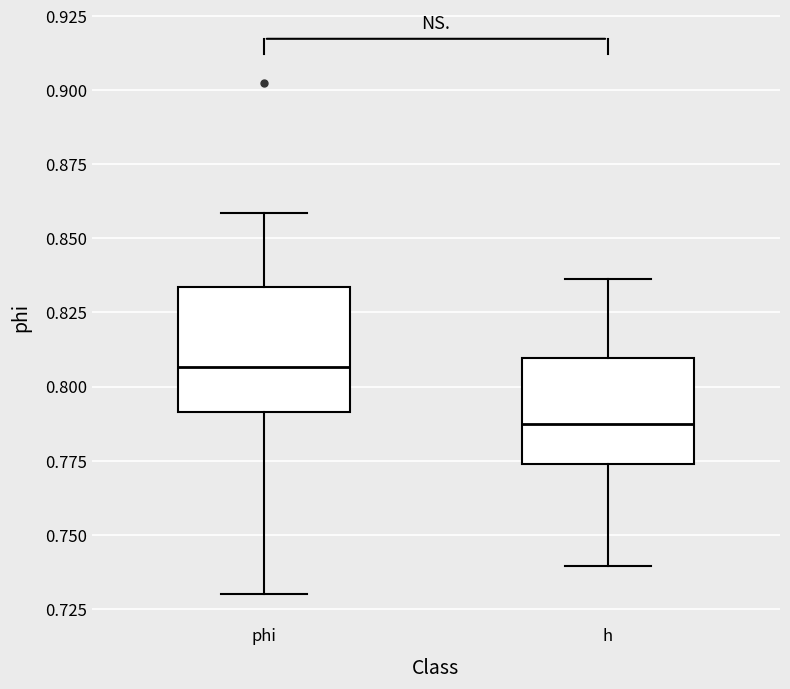

Where does the median line of the box for h sit on the y-axis? The values are not printed on the chart, so give them approximately, as read against the axis.

0.785